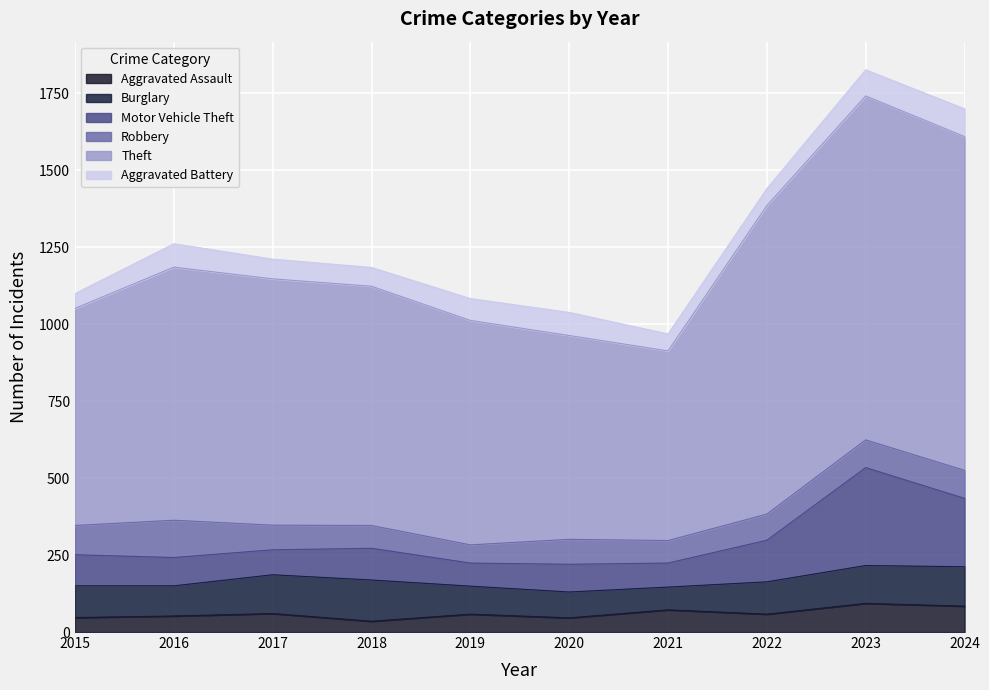

True or false: Theft and Aggravated Assault intersect in this chart.

False